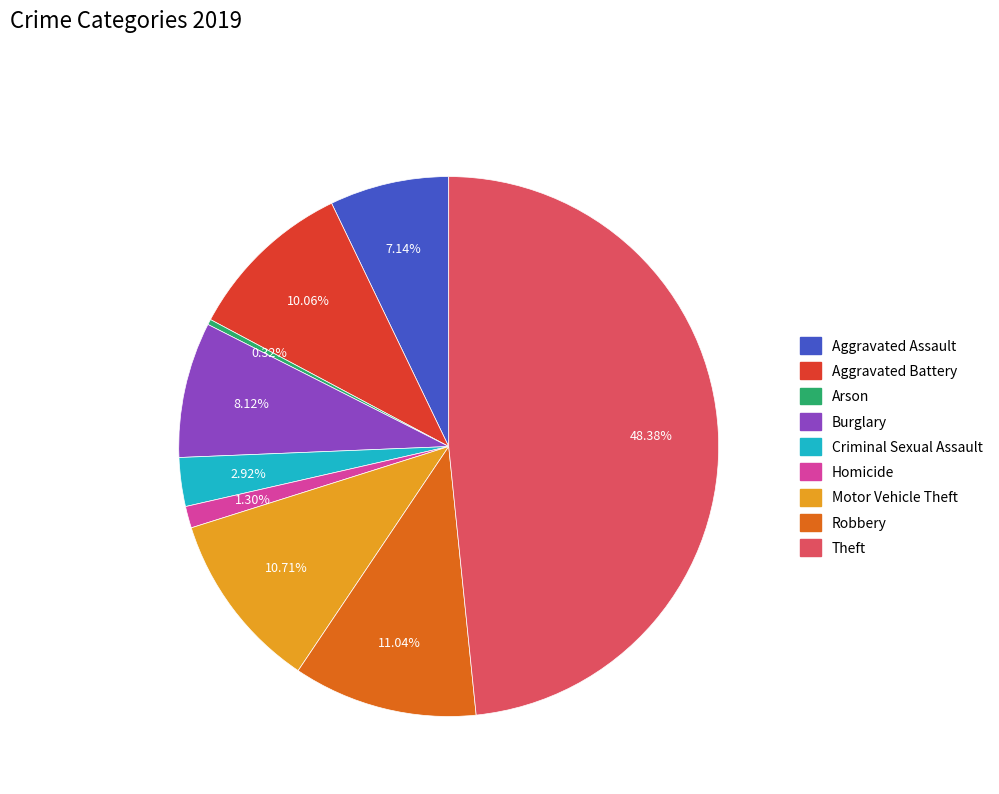

Does Criminal Sexual Assault account for over 50% of the chart?

No